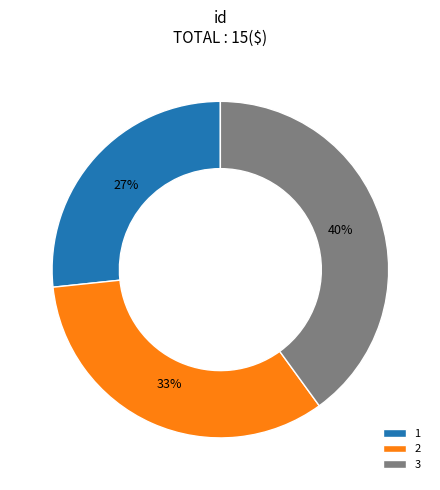

What is the smallest slice in the pie chart?

1